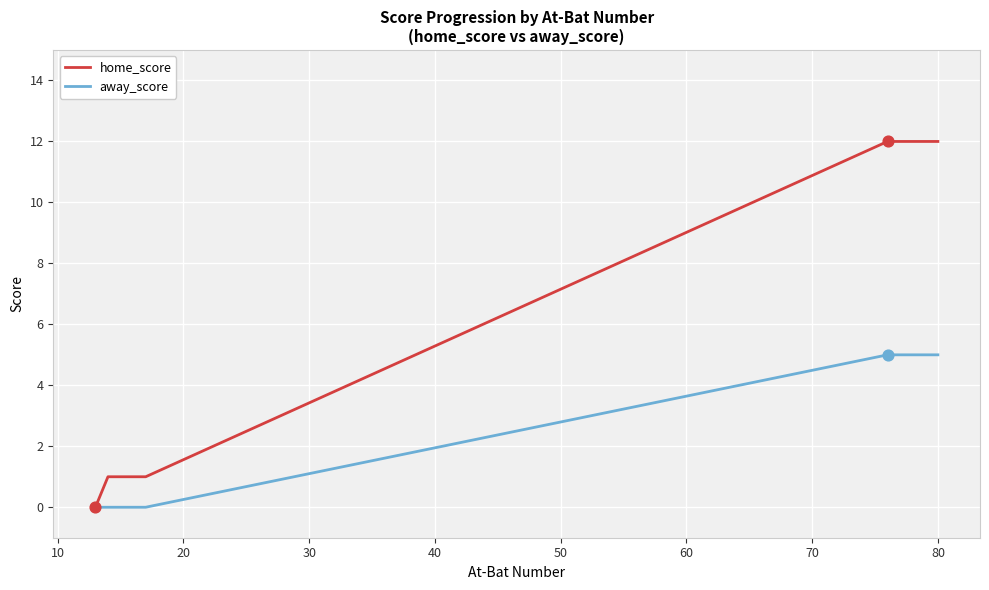

Which series has the largest range (max minus min)?

home_score